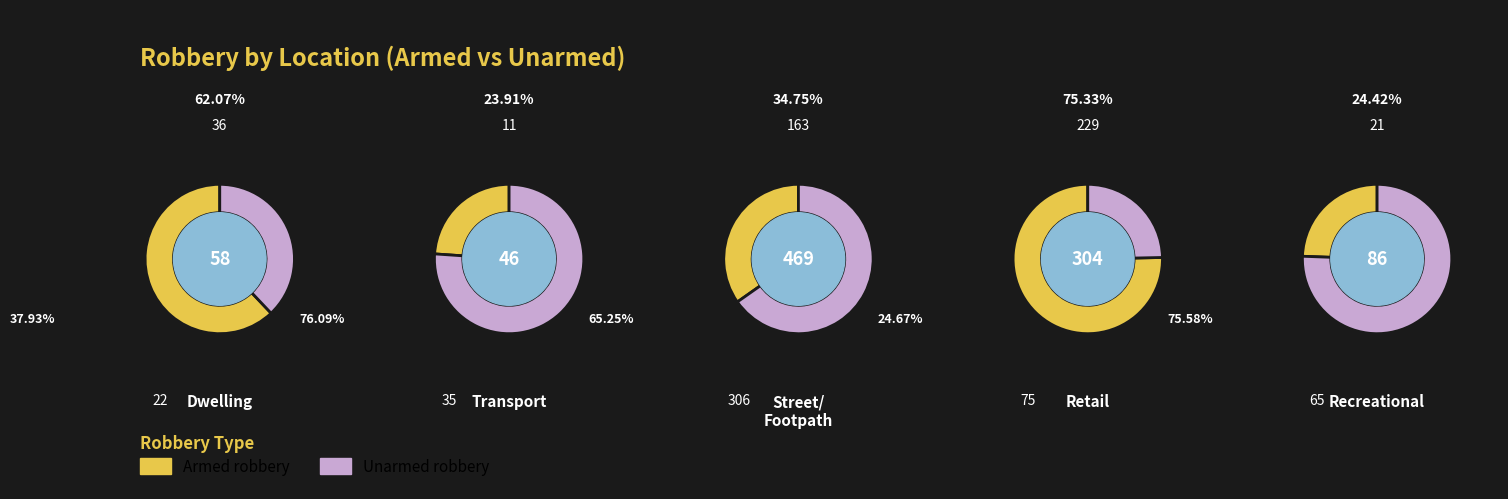

The unarmed_robbery slice represents 15% of the pie. True or false?

False